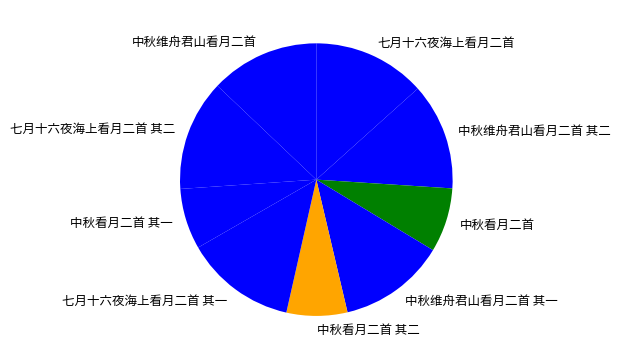

Combined, do 七月十六夜海上看月二首 其二 and 中秋维舟君山看月二首 其一 account for over 50%?

No